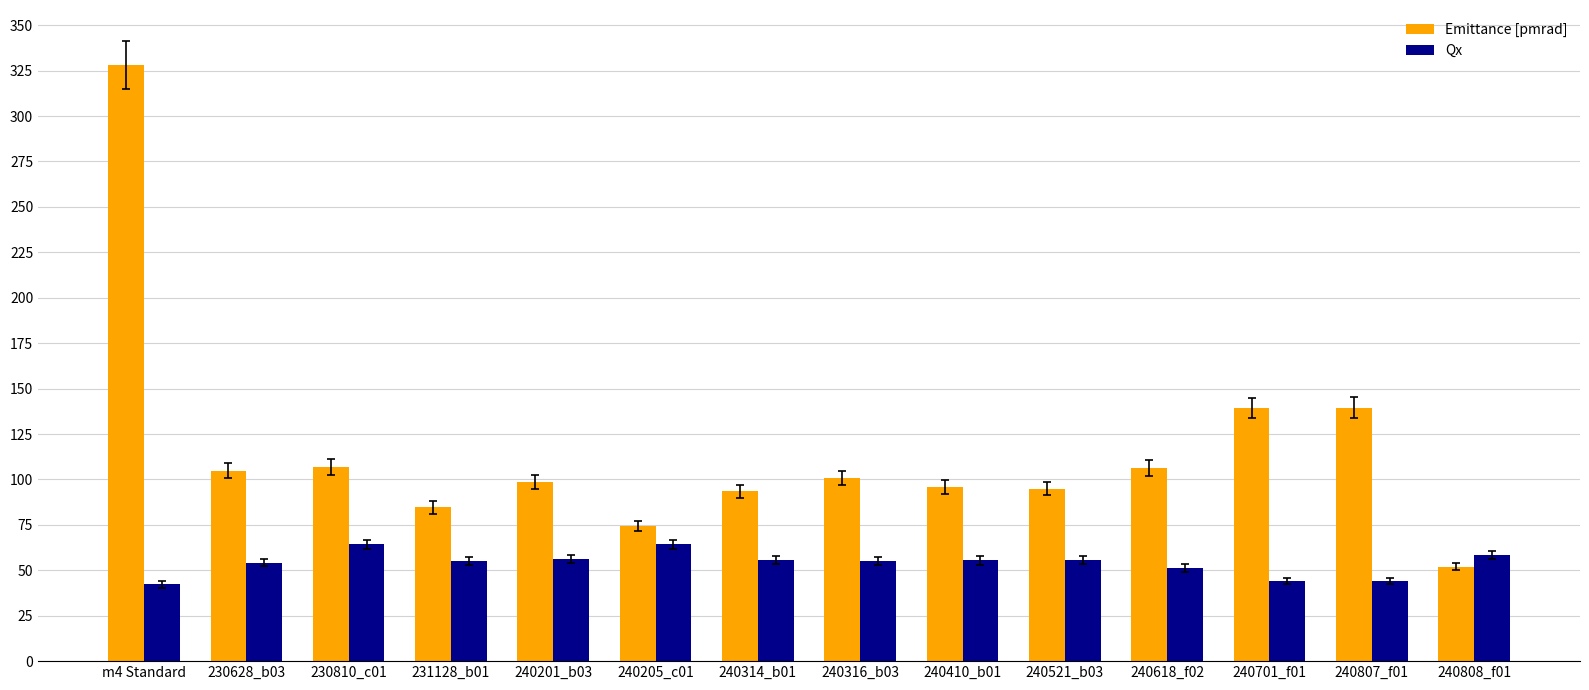

What is the spread (max minus min) of values at 240521_b03?

39.6